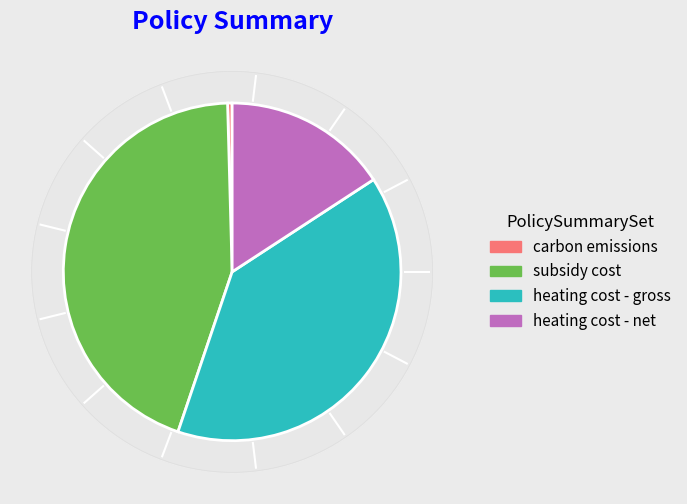

The subsidy cost slice represents 36% of the pie. True or false?

False